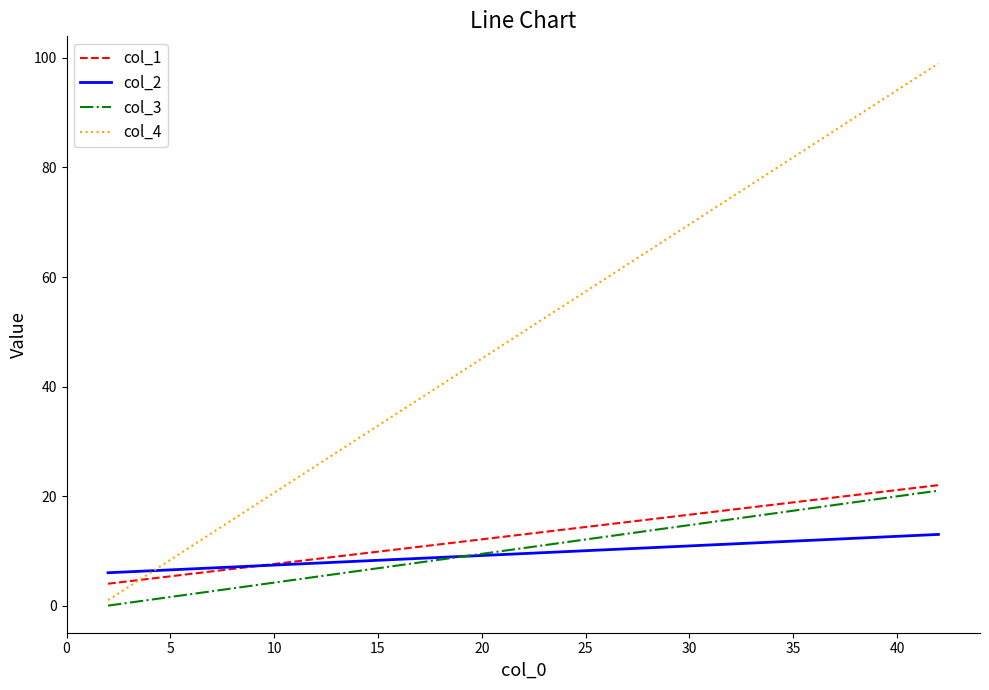

True or false: col_1 has a value of 11 at 5.

False